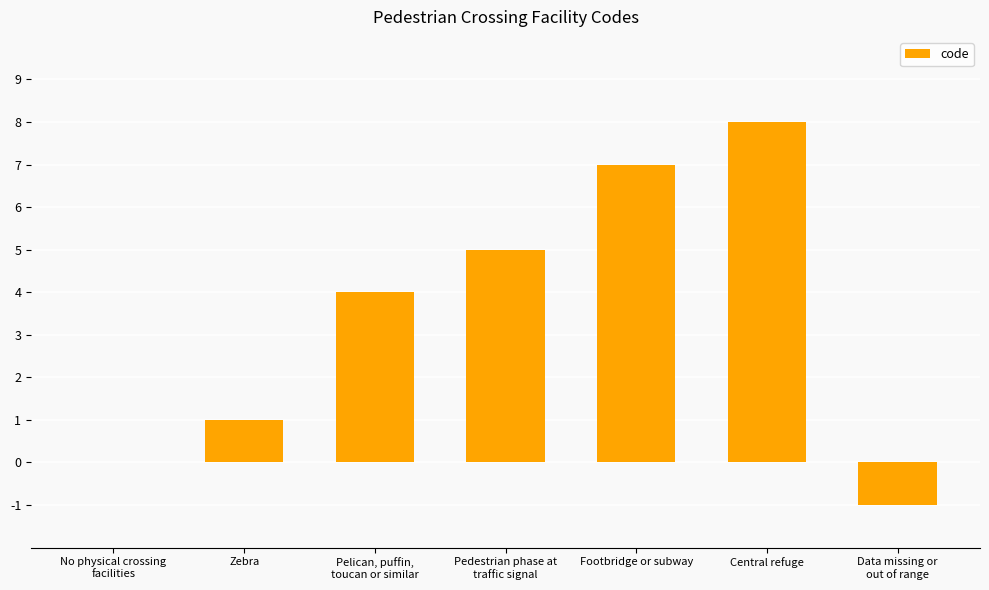

Is it true that the value at Pelican, puffin,
toucan or similar is 4?

True